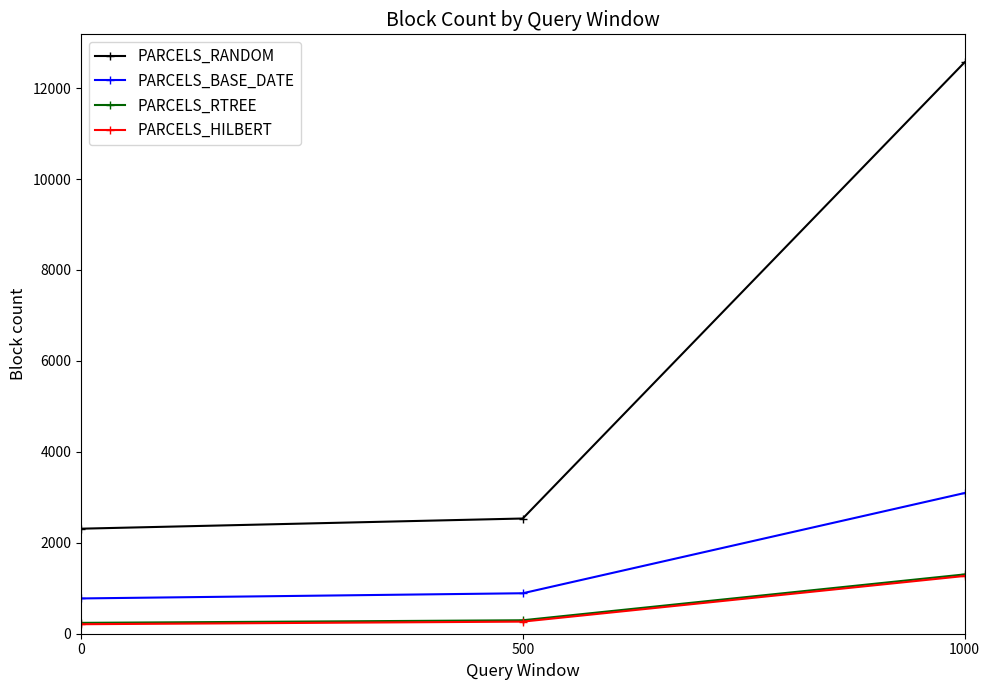

Count the number of data series in this chart.

4